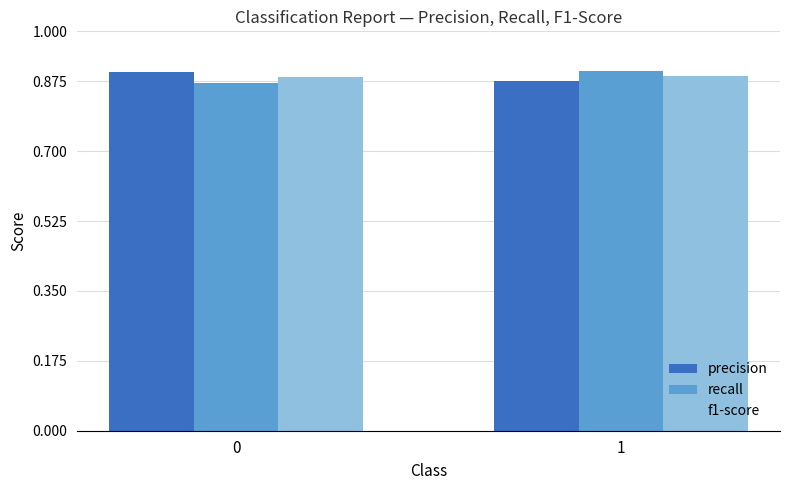

What are all the series names shown in the legend?

precision, recall, f1-score